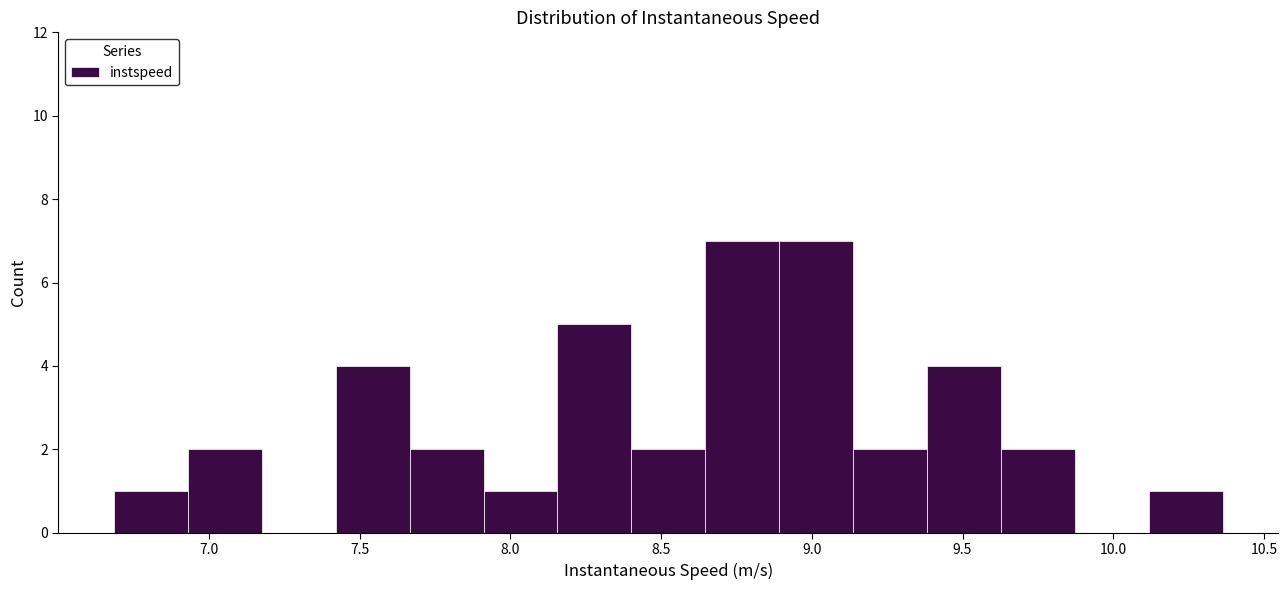

Reading left to right, list every bar in this chart as the range it spans on the x-axis followed by its height. Neither the bar edges nor the heights are printed on the chart, so give them approximately, as read against the axes.

6.70 to 6.95: 1
6.95 to 7.20: 2
7.20 to 7.40: 0
7.40 to 7.65: 4
7.65 to 7.90: 2
7.90 to 8.15: 1
8.15 to 8.40: 5
8.40 to 8.65: 2
8.65 to 8.90: 7
8.90 to 9.15: 7
9.15 to 9.40: 2
9.40 to 9.65: 4
9.65 to 9.85: 2
9.85 to 10.10: 0
10.10 to 10.35: 1